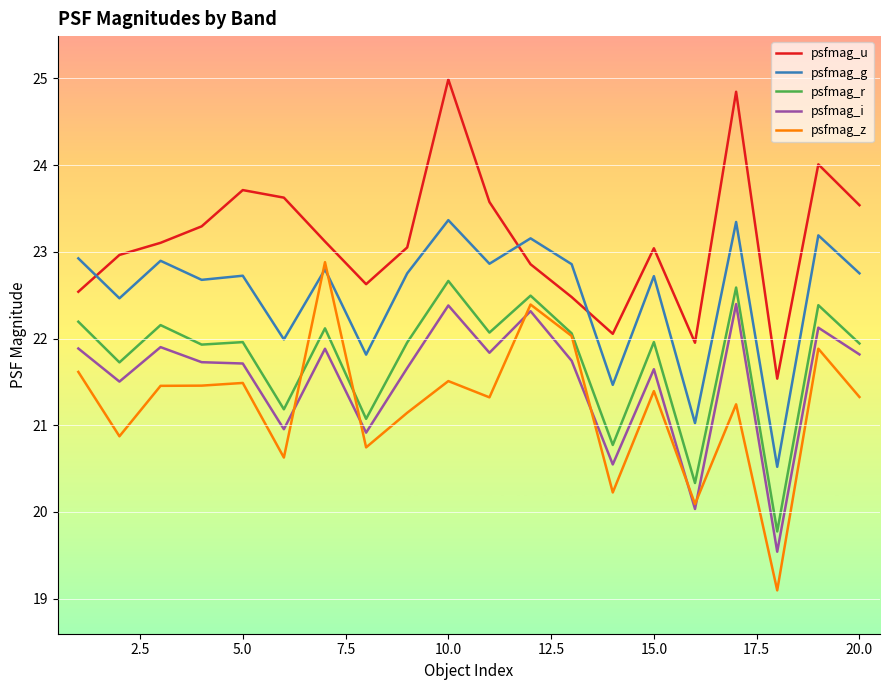

True or false: psfmag_u and psfmag_r cross at least once.

False